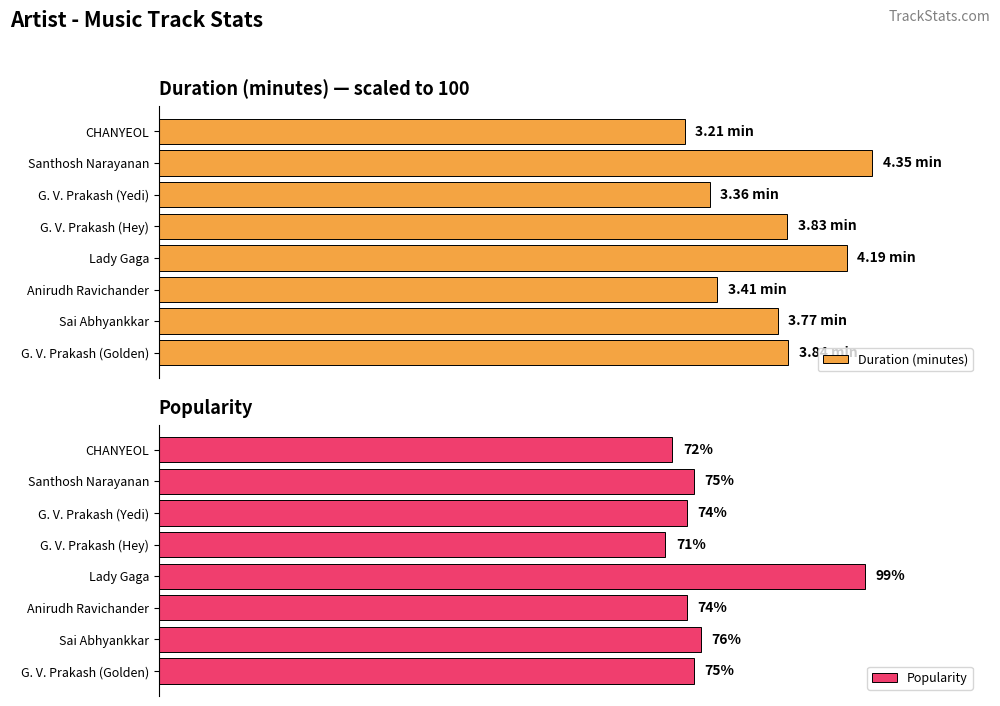

List the series in order of their overall mean, highest first.

Duration (minutes), Popularity